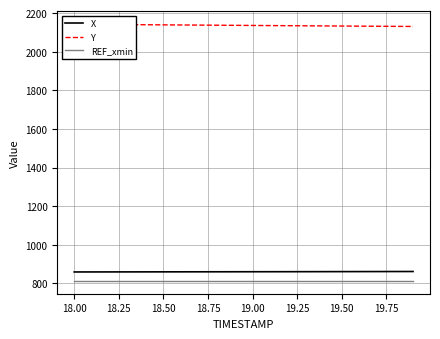

True or false: Y and REF_xmin cross at least once.

False